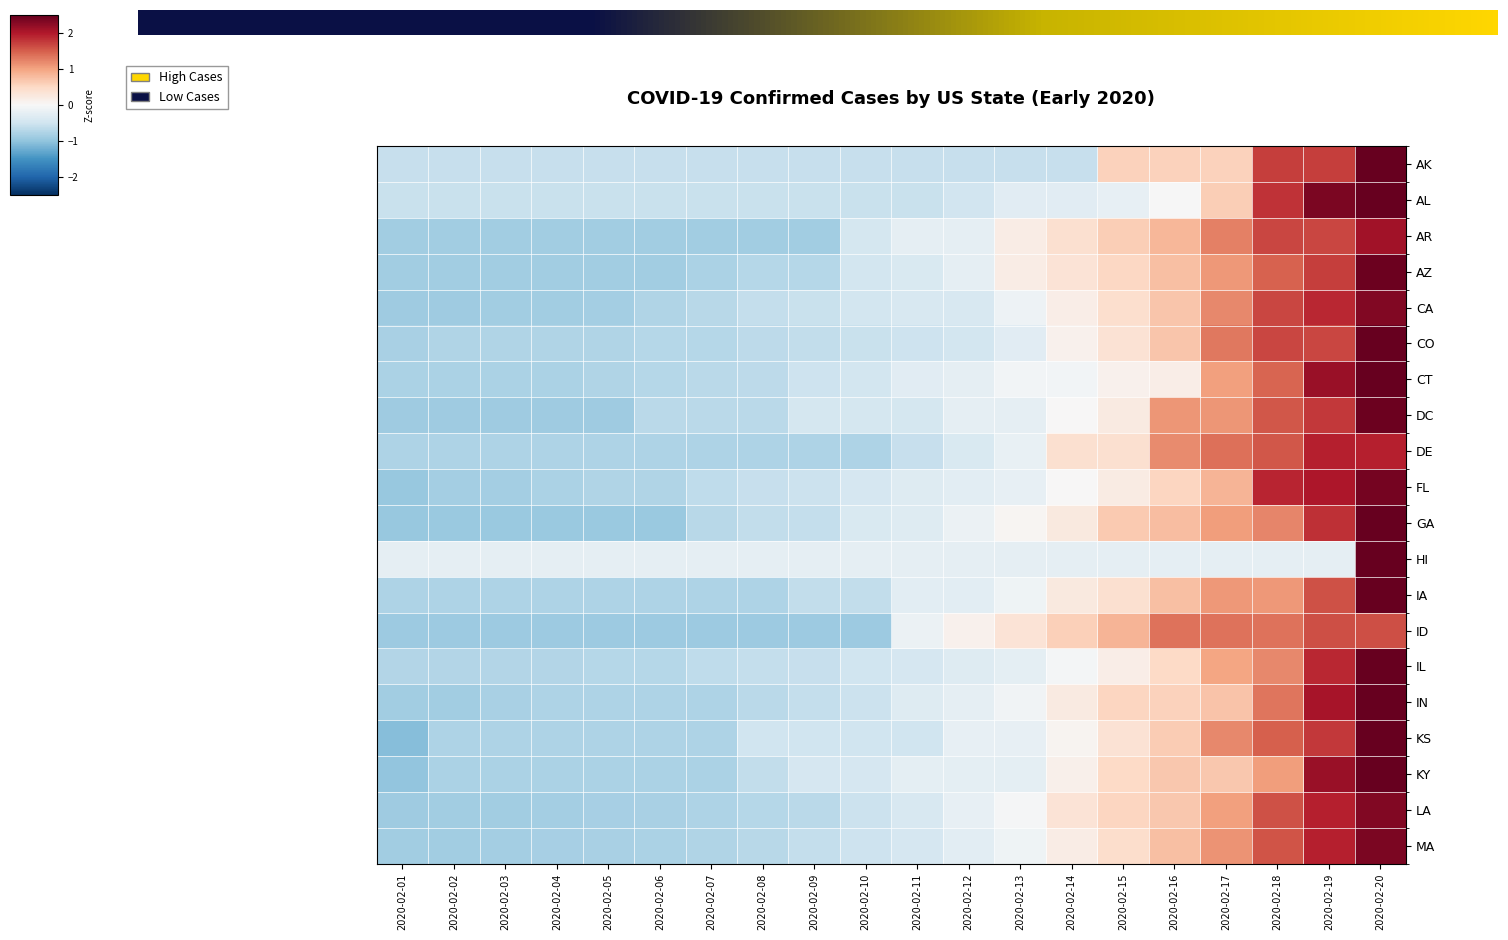

At which category does the chart reach its minimum across all series?

2020-02-01